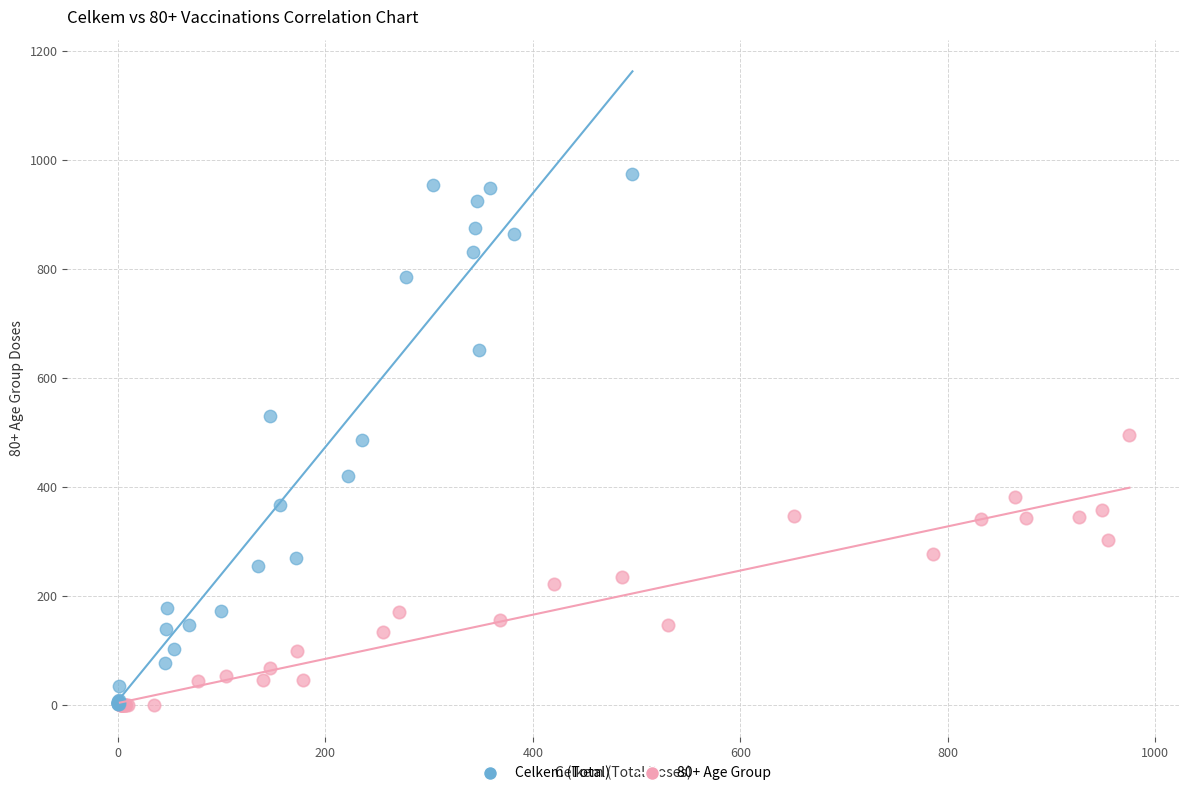

What are all the series names shown in the legend?

Celkem (Total), 80+ Age Group